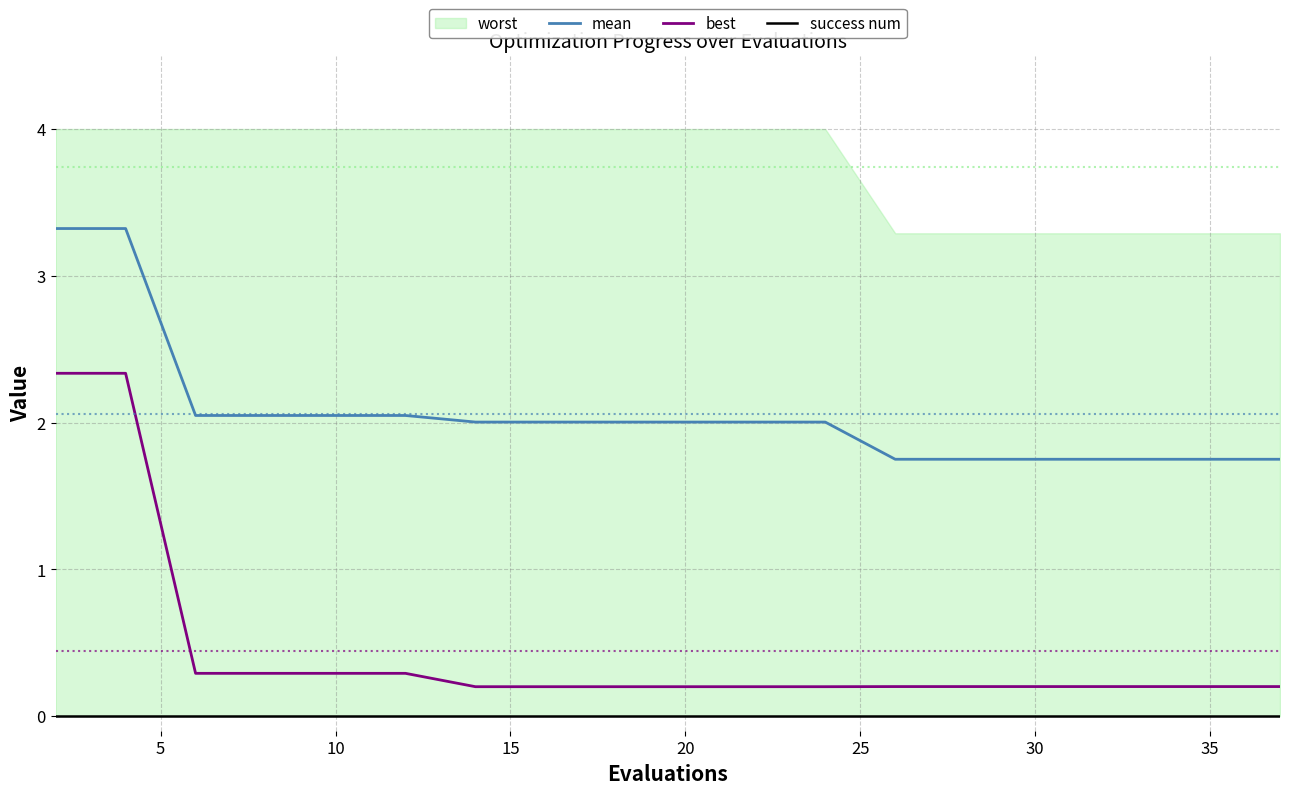

True or false: best and mean intersect in this chart.

False